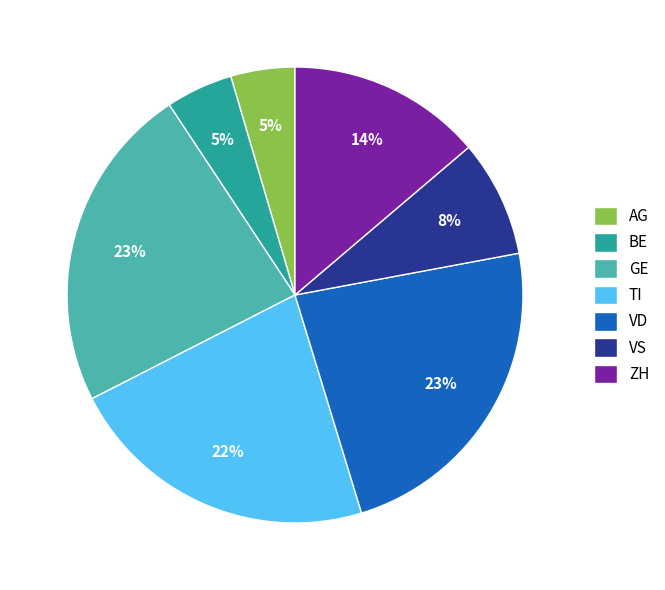

Count the number of slices in the pie.

7